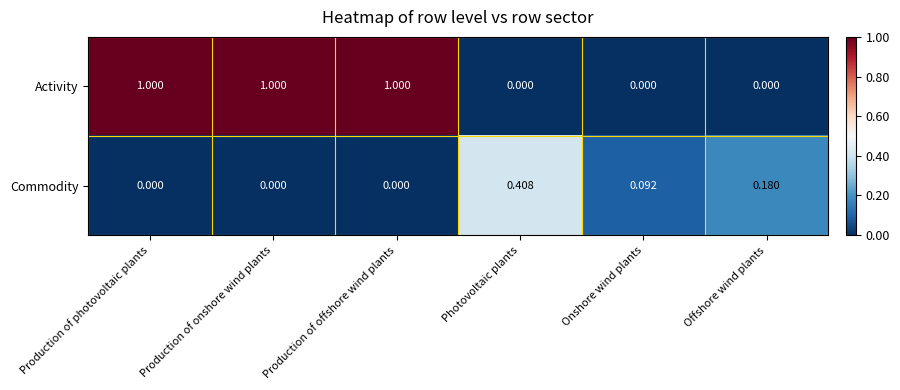

At Onshore wind plants, list the series in order from largest to smallest.

Commodity, Activity